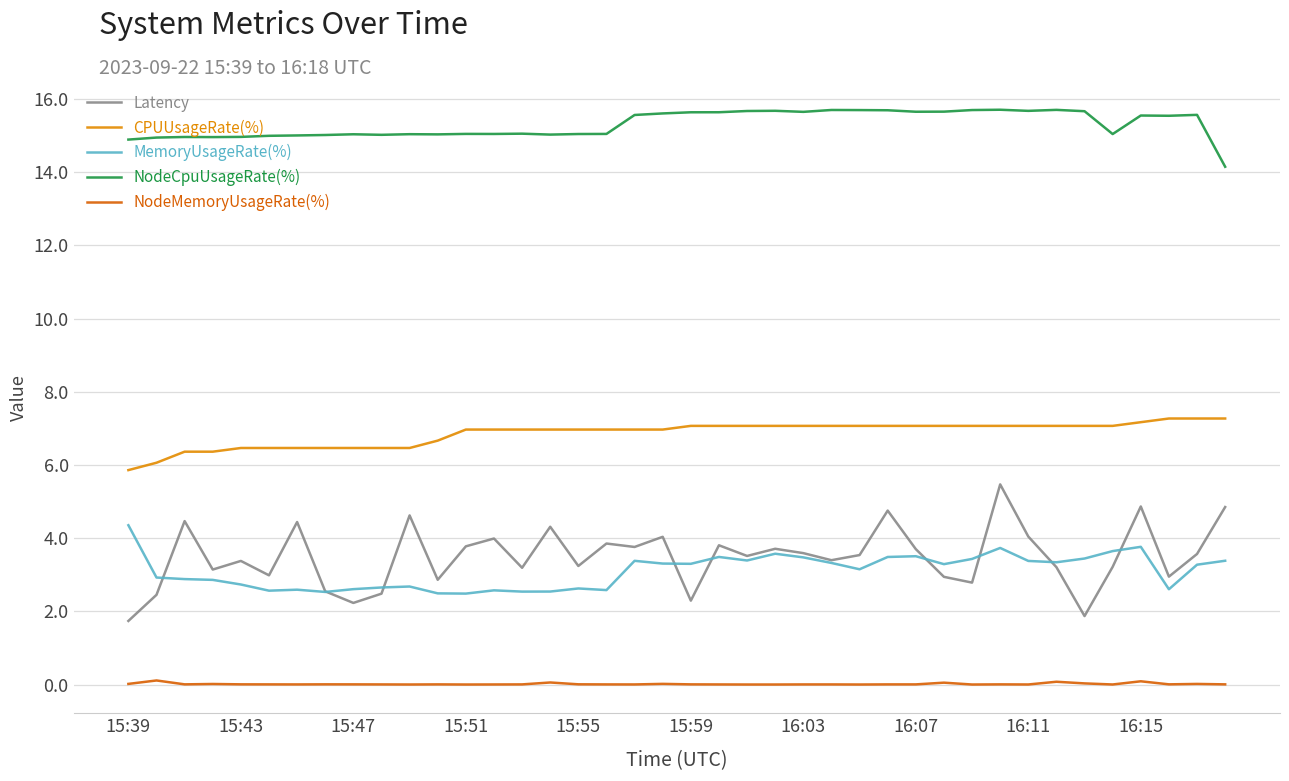

Which series has the widest spread of values?

Latency